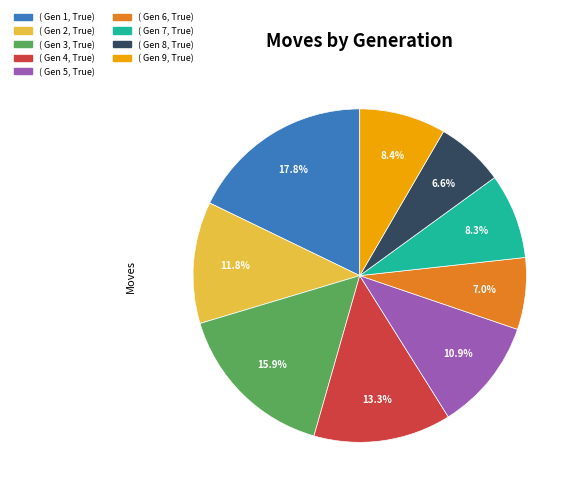

How many segments does this pie chart have?

9